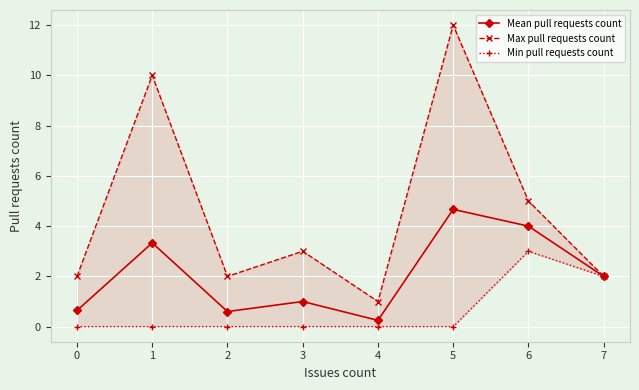

Reading left to right, extract all data points from this chart.

Mean pull requests count: 0=0.6	1=3.3	2=0.6	3=1.0	4=0.2	5=4.7	6=4.0	7=2.0
Max pull requests count: 0=2.0	1=10.0	2=2.0	3=3.0	4=1.0	5=12.0	6=5.0	7=2.0
Min pull requests count: 0=0.0	1=0.0	2=0.0	3=0.0	4=0.0	5=0.0	6=3.0	7=2.0